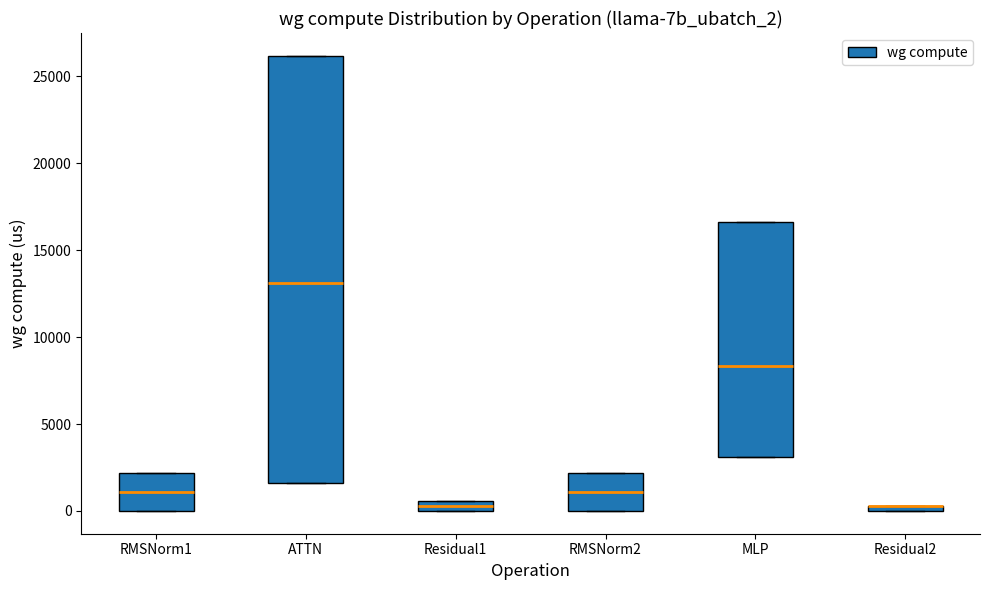

Where is the lower edge of the box for Residual1 on the y-axis? The values are not printed on the chart, so give them approximately, as read against the axis.

0